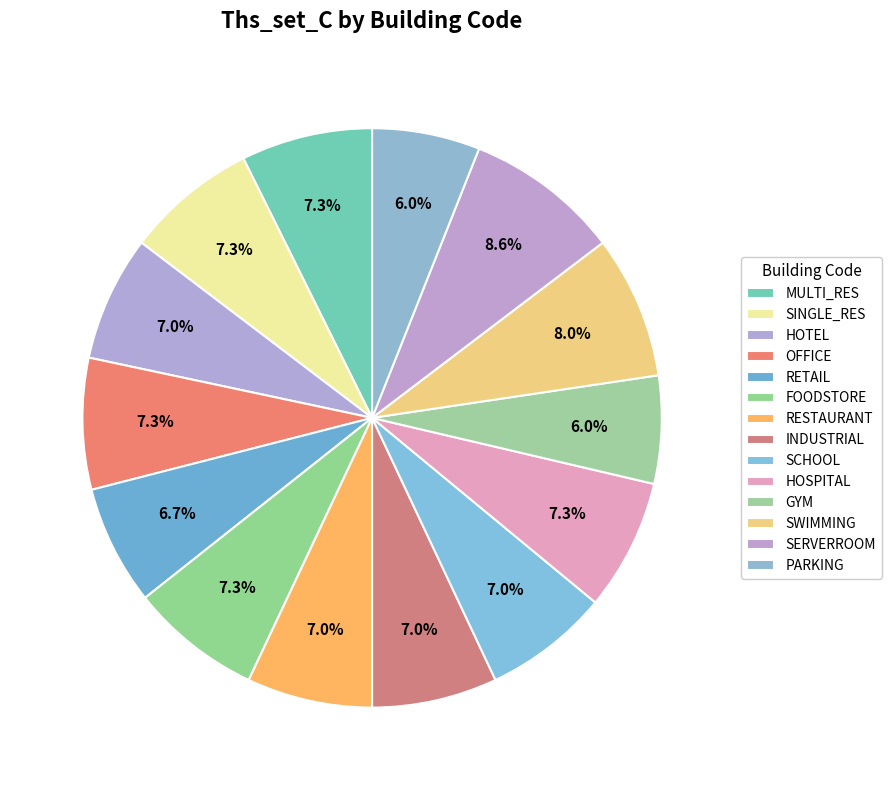

Count the number of slices in the pie.

14